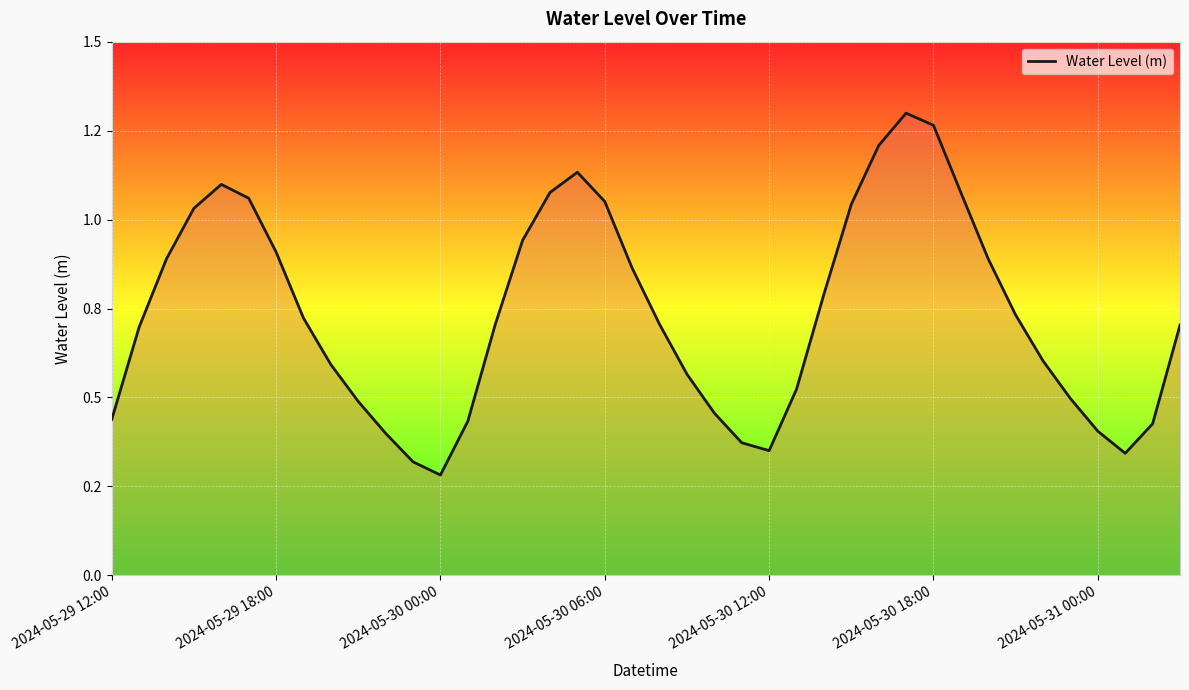

Does the chart display data point markers on the line(s)?

No